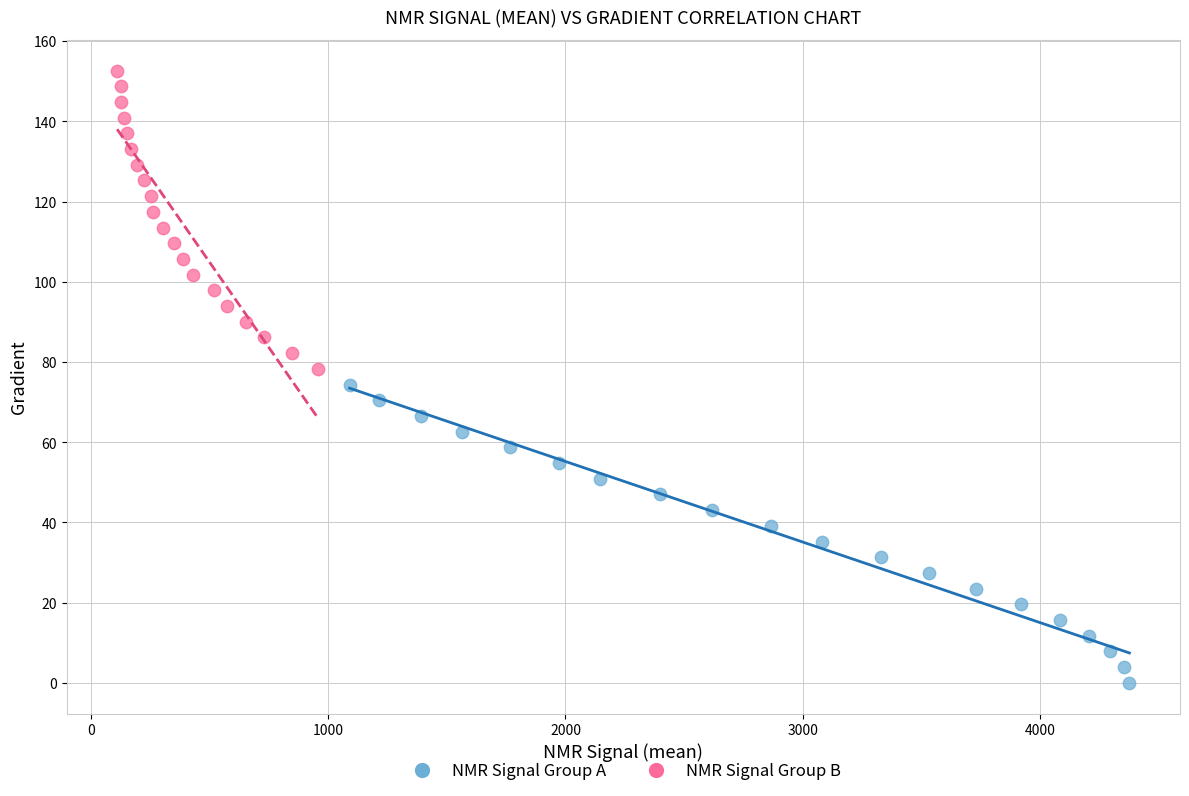

Which series contains the highest Y value?

NMR Signal Group B